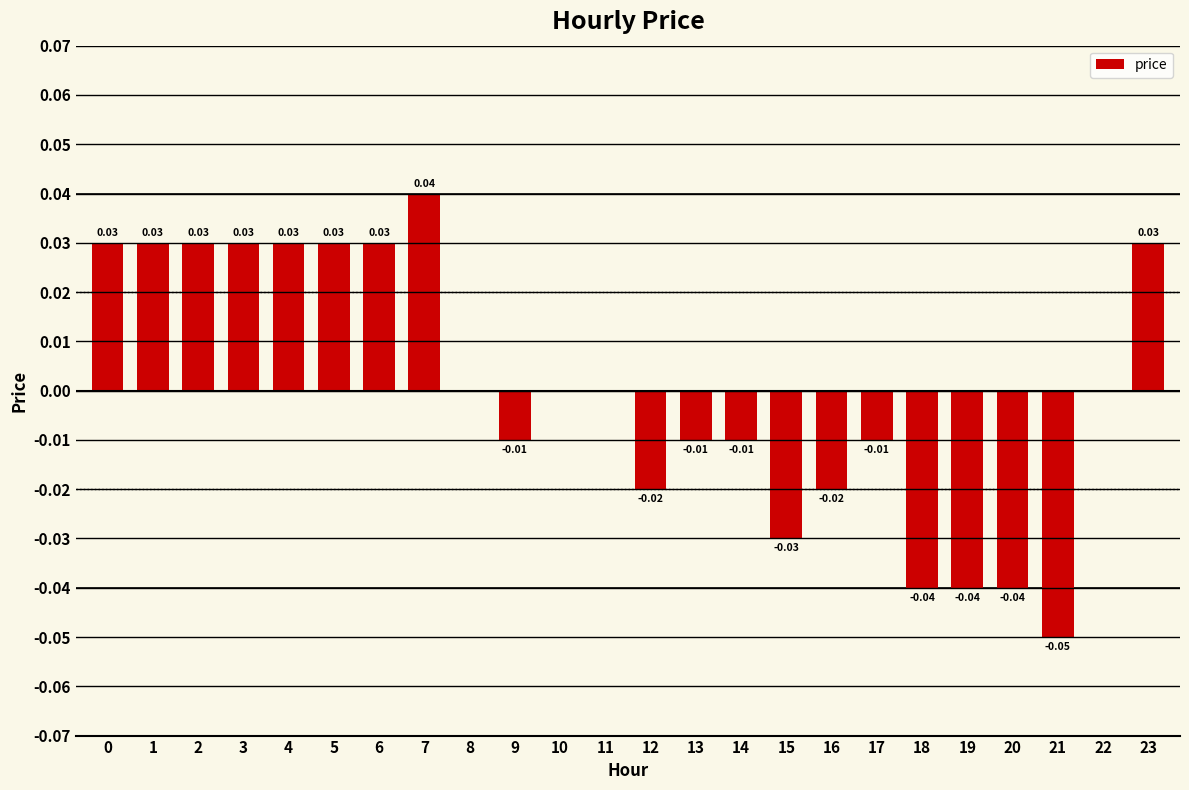

Are the bars horizontal?

No